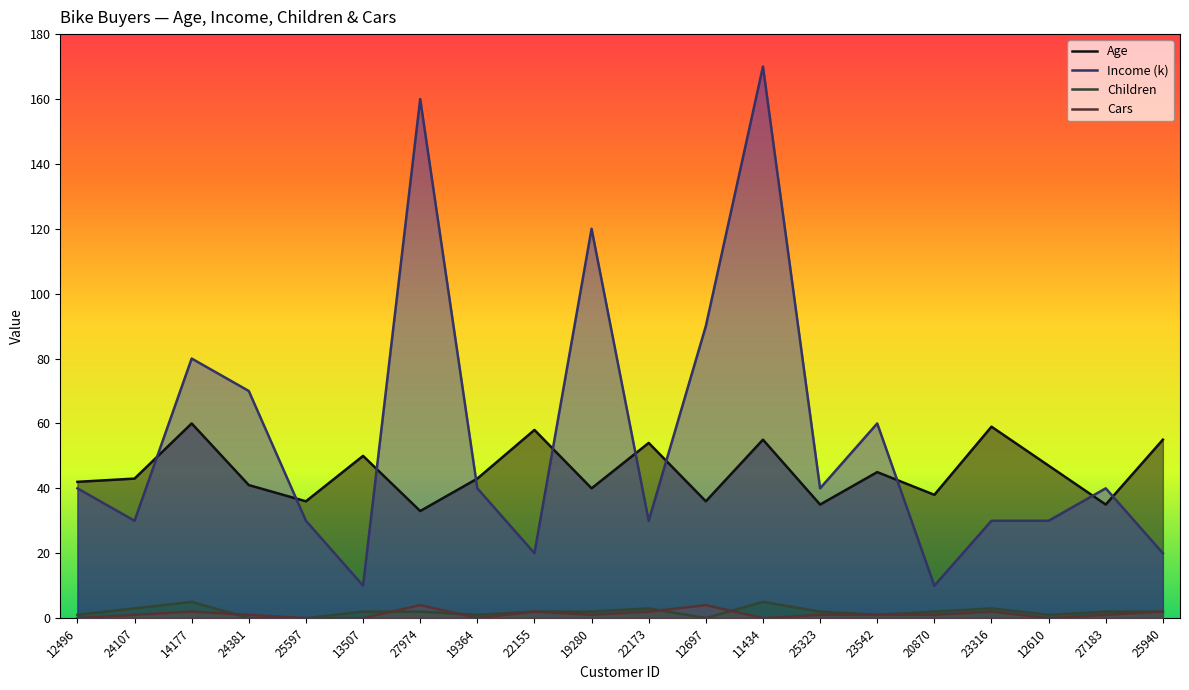

True or false: Age and Cars intersect in this chart.

False